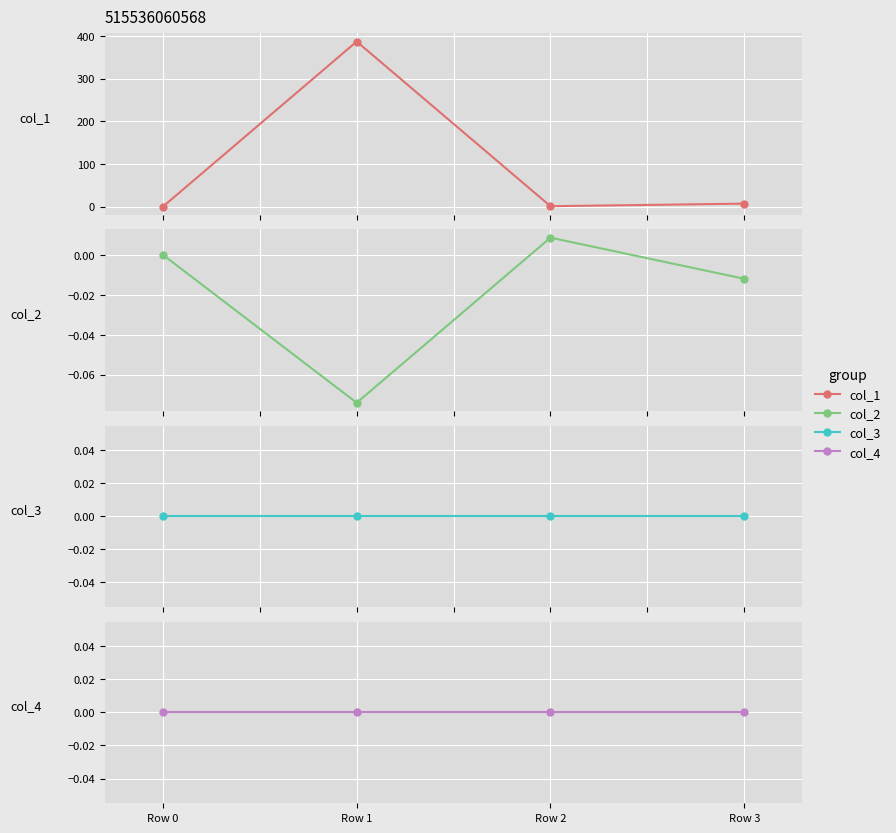

At Row 1, list the series in order from smallest to largest.

col_2, col_3, col_4, col_1